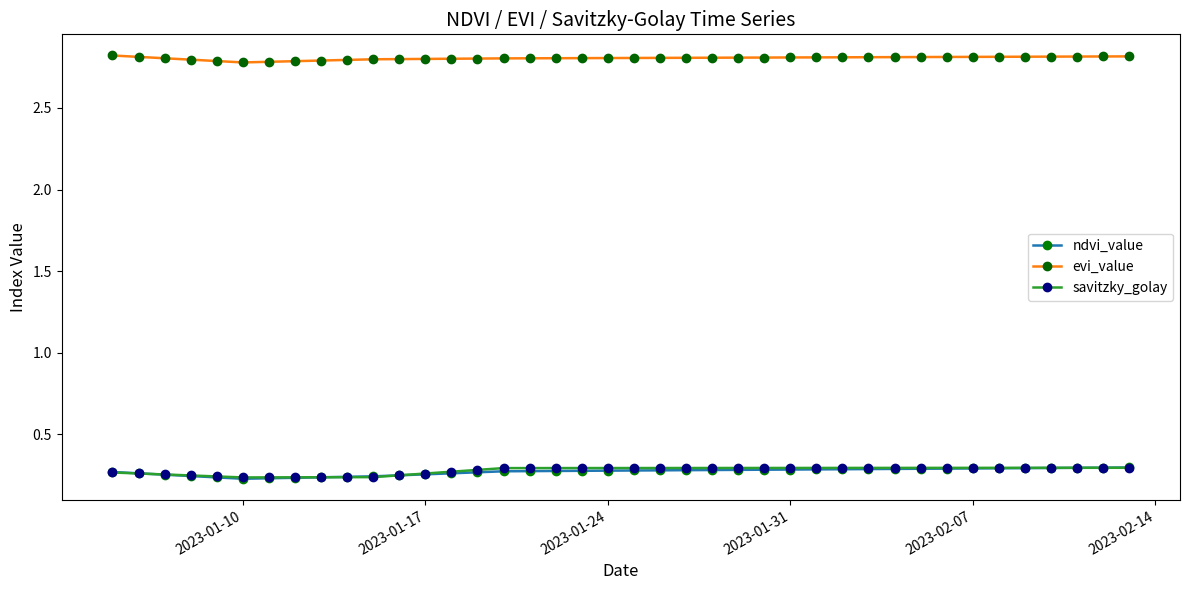

What are all the series names shown in the legend?

ndvi_value, evi_value, savitzky_golay